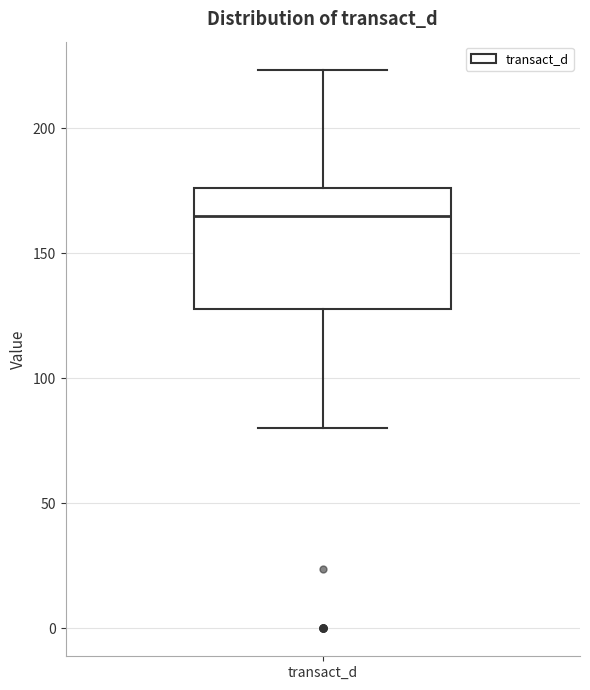

Transcribe this box plot: give where the median line is, the range the box spans, and where the two whiskers end, as read against the y-axis. The values are not printed on the chart, so give them approximately, as read against the axis.

median 165, box 130 to 175, whiskers 80 to 225